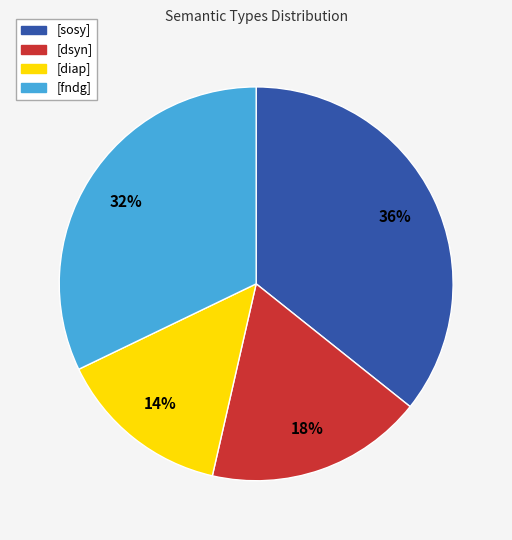

Which slice is the smallest?

[diap]